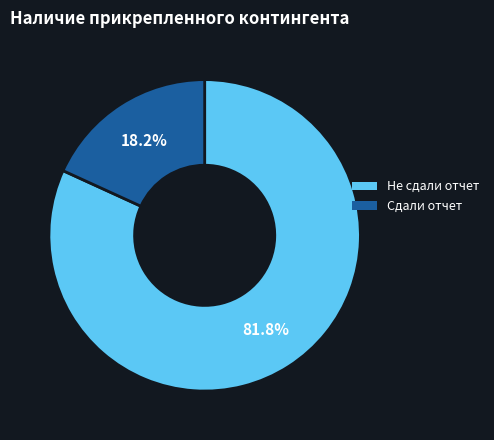

True or false: Сдали отчет accounts for 31% of the total.

False